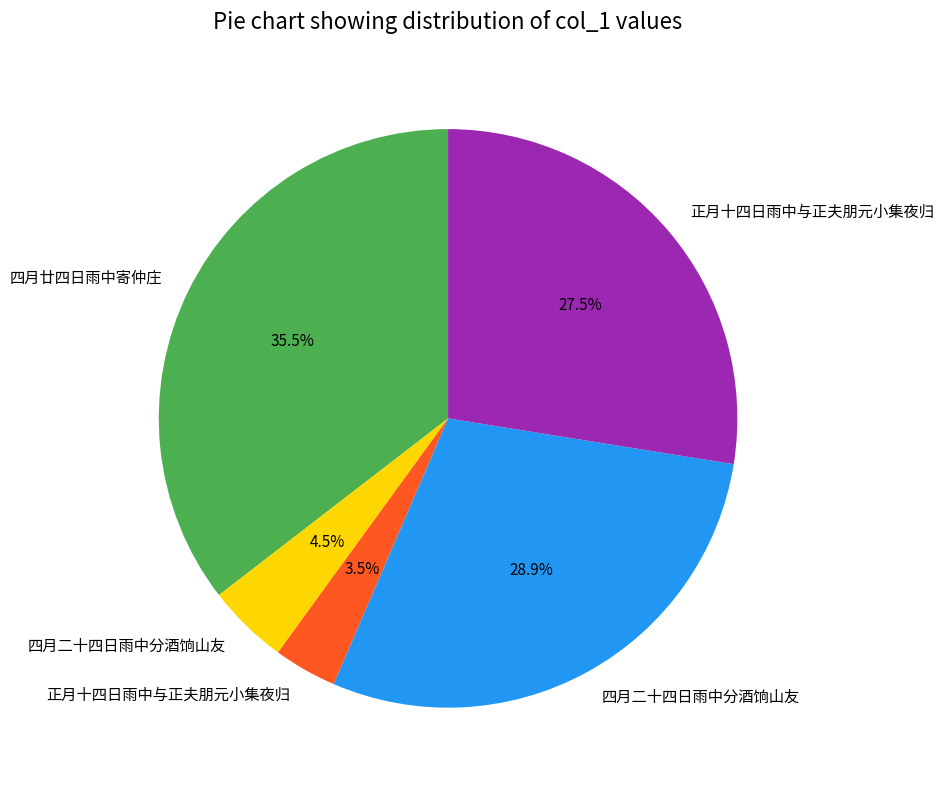

Is there a majority slice in this chart?

No